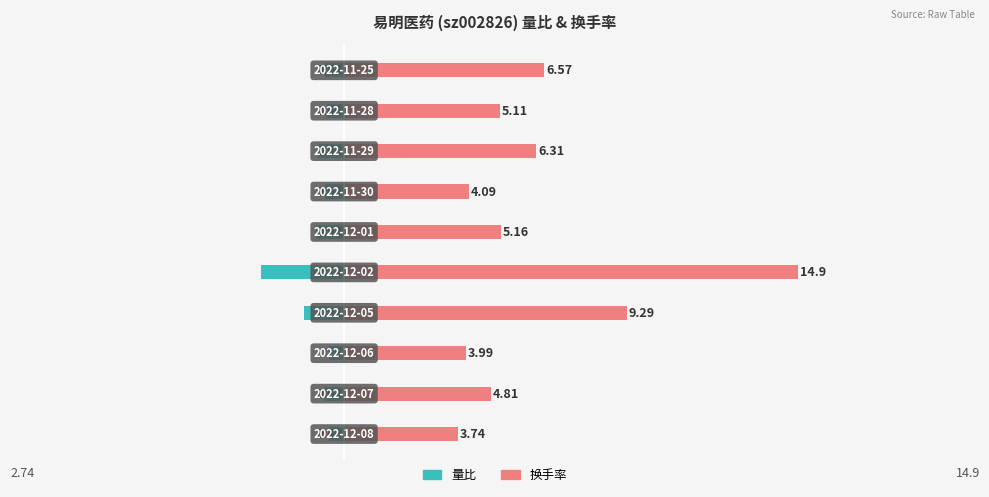

How many values in the 换手率 series exceed 5?

6